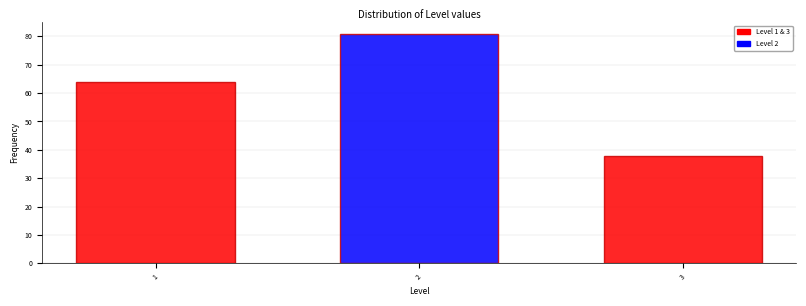

Reading left to right, transcribe all the data shown in this chart.

64	81	38